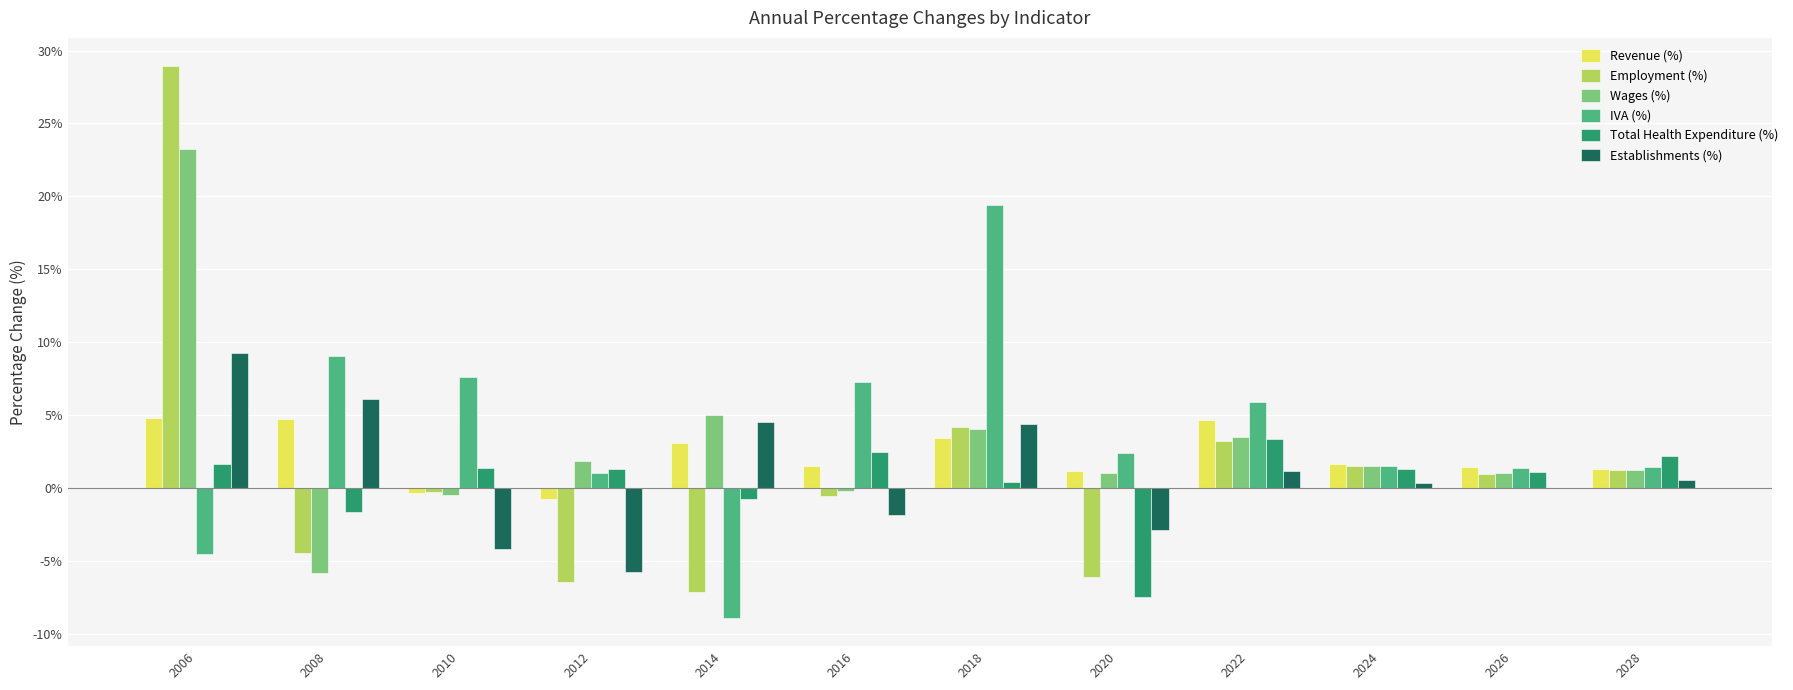

At which category is the sum across all series the highest?

2006